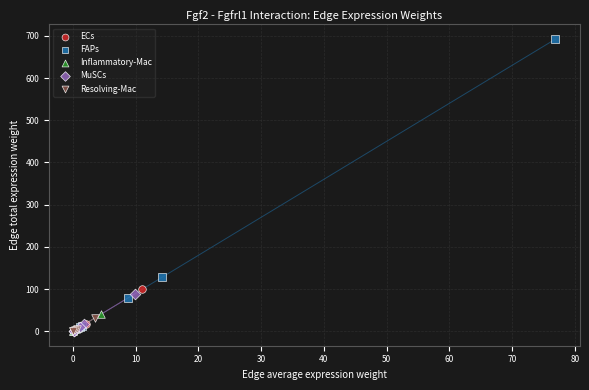

What are all the series names shown in the legend?

ECs, FAPs, Inflammatory-Mac, MuSCs, Resolving-Mac